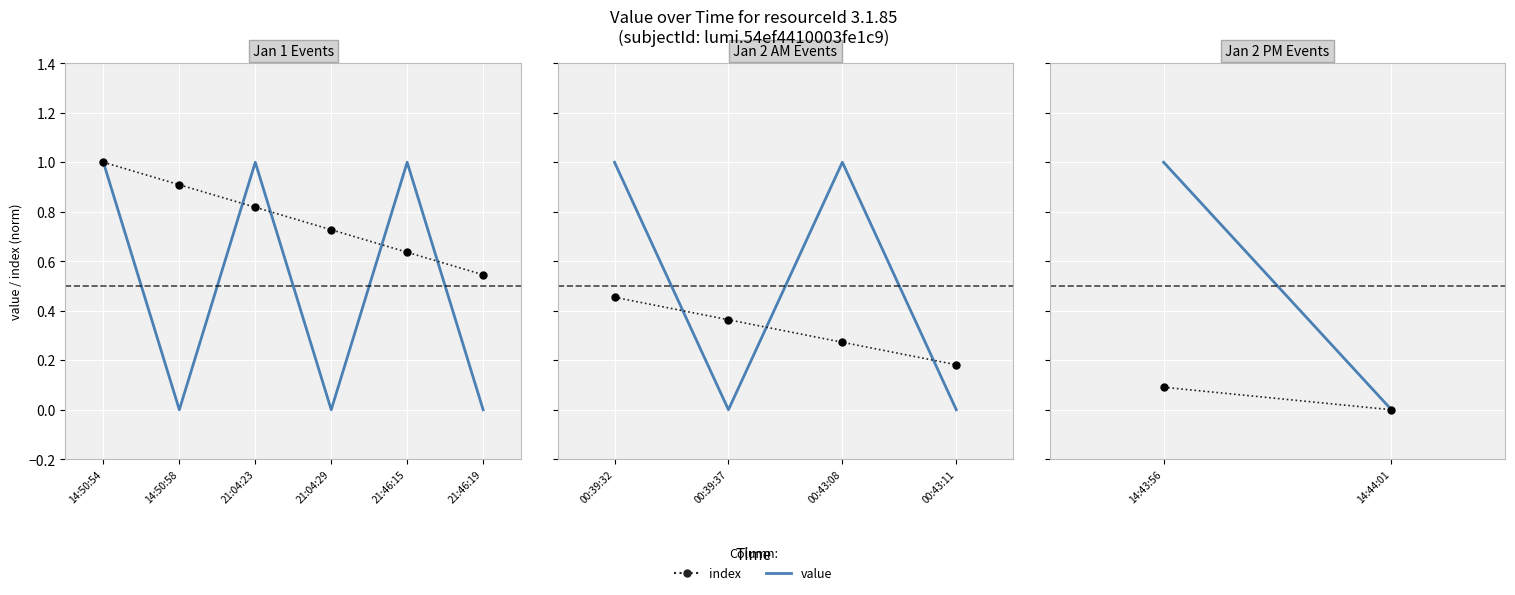

How many series are shown in this chart?

2